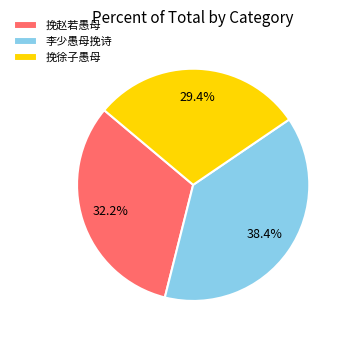

Count the number of slices in the pie.

3